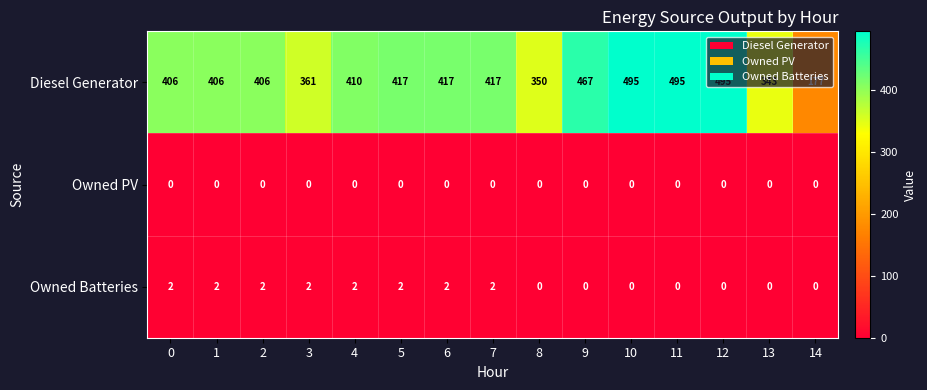

Between 0 and 14, which series saw the biggest shift?

Diesel Generator